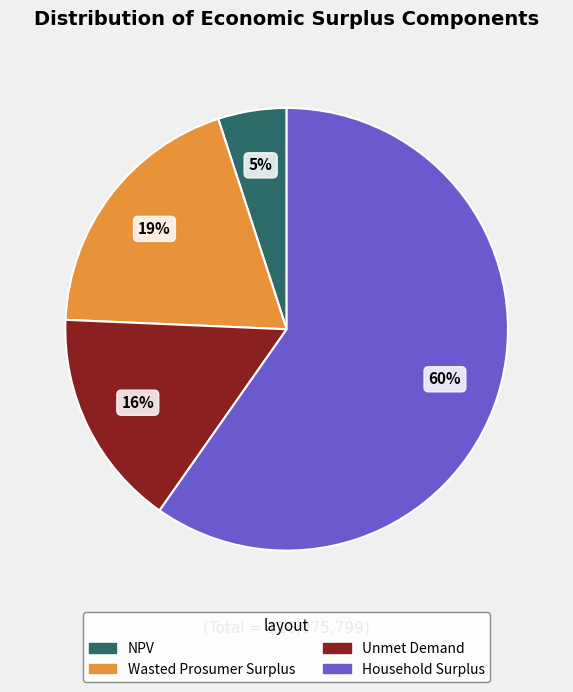

Count the number of slices in the pie.

4